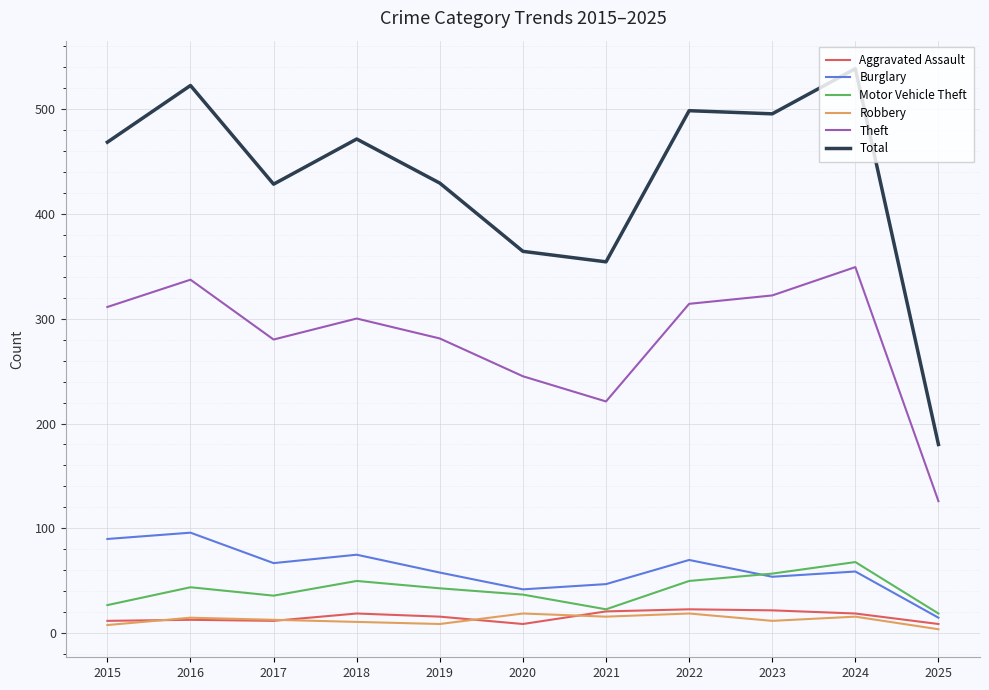

What is the difference between the highest and lowest values at 2015?

460